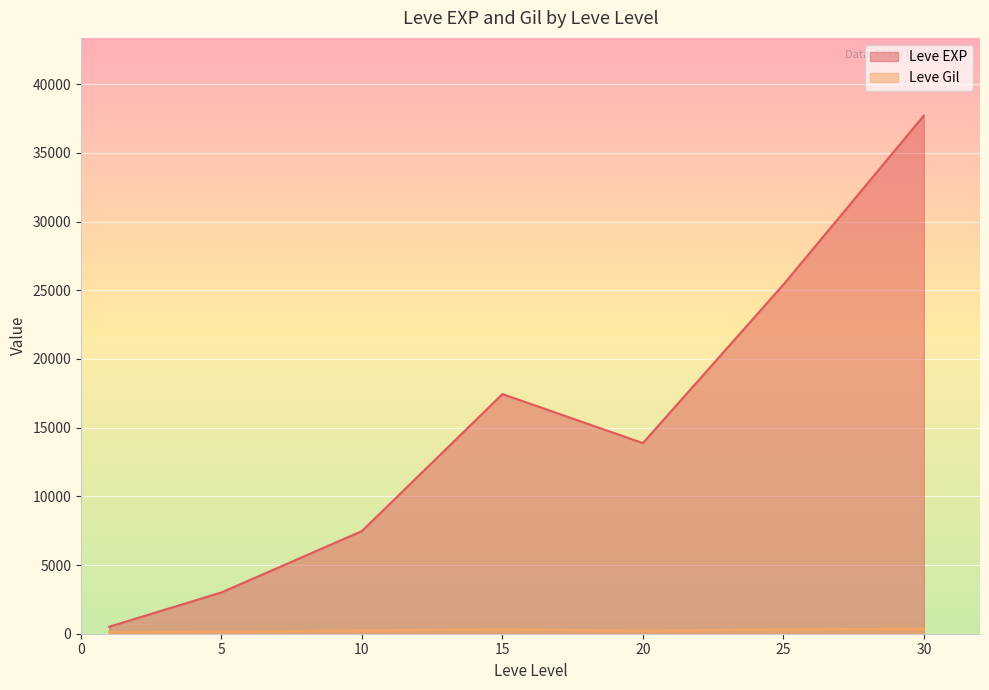

What is the maximum value shown in the chart?

37715.0